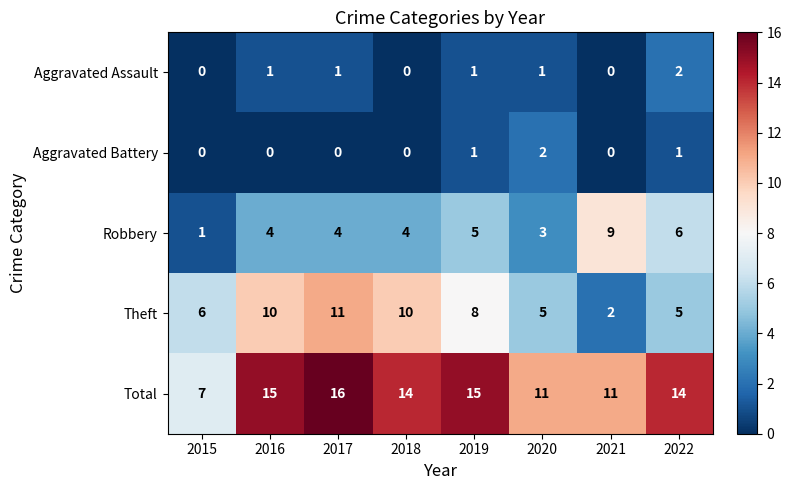

What is the difference between the highest and lowest values at 2015?

7